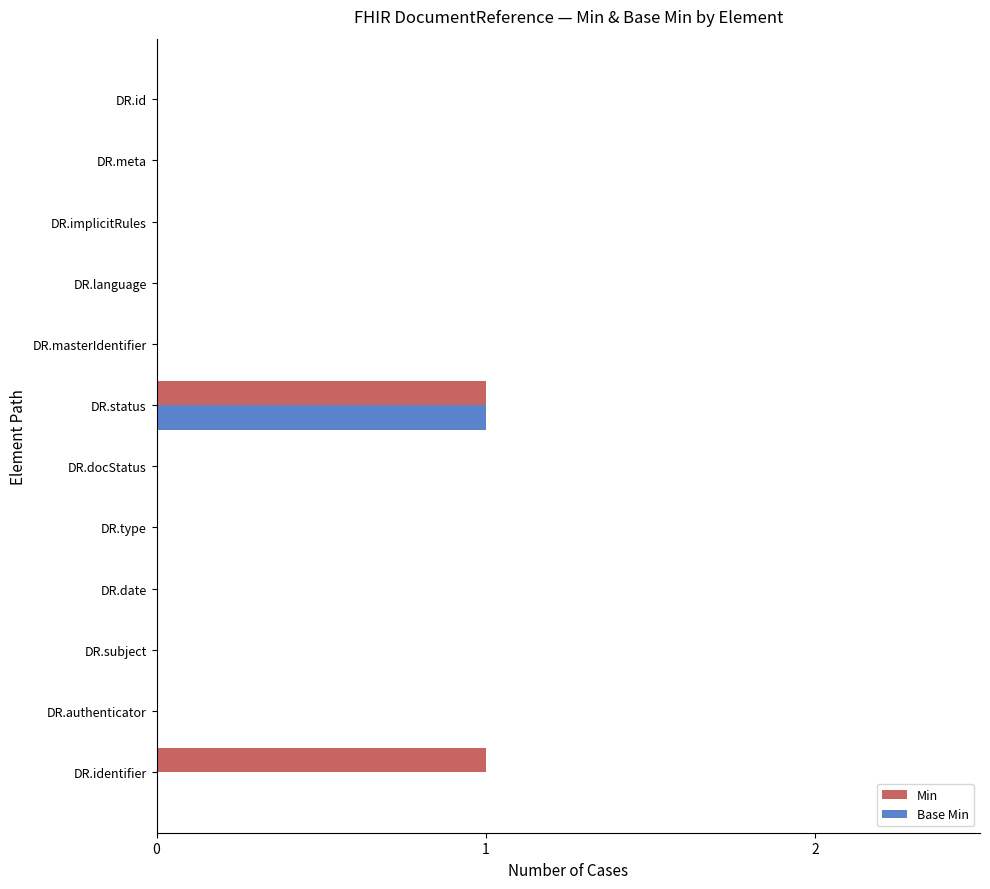

The Min series shows -1 at DR.type. True or false?

False